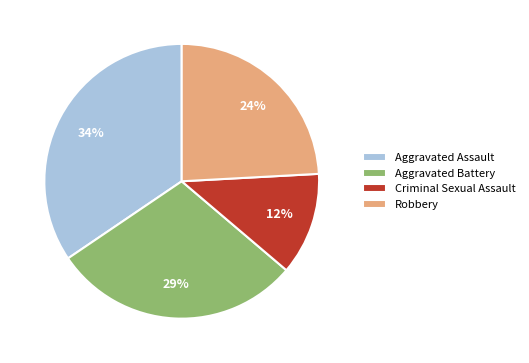

Between Criminal Sexual Assault and Aggravated Assault, which is larger?

Aggravated Assault